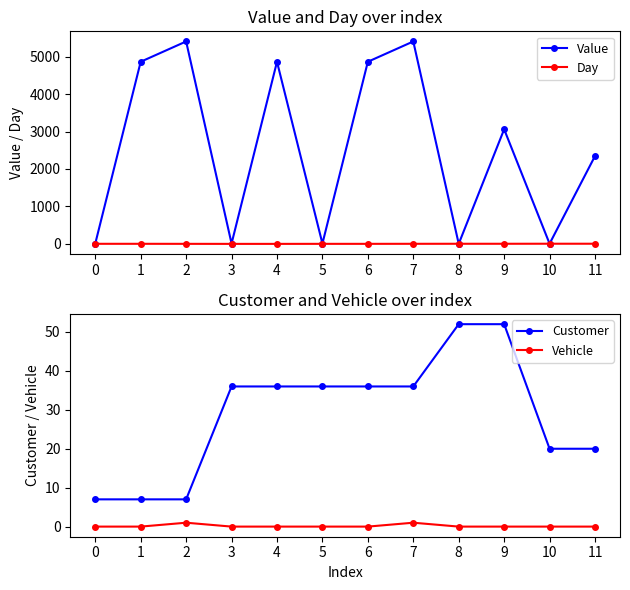

True or false: Value and Vehicle cross at least once.

False